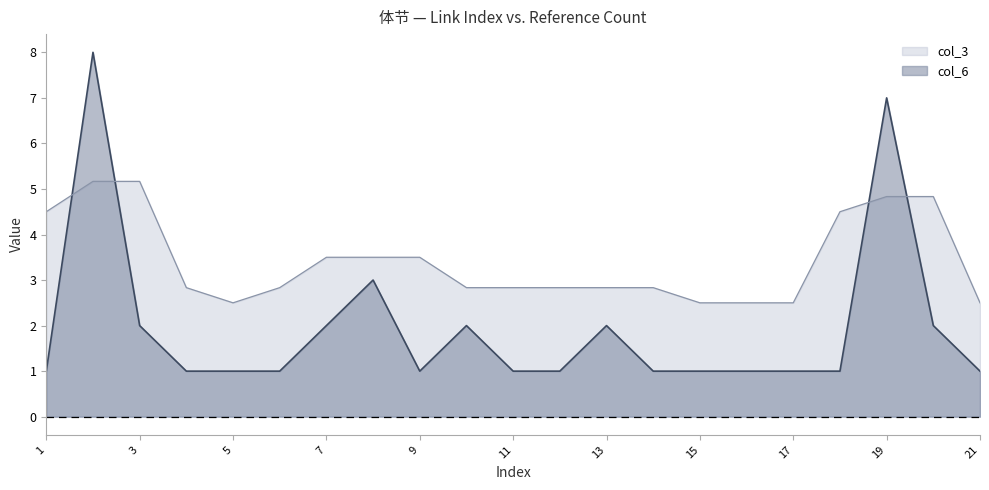

The value at 8 is 4. True or false?

False